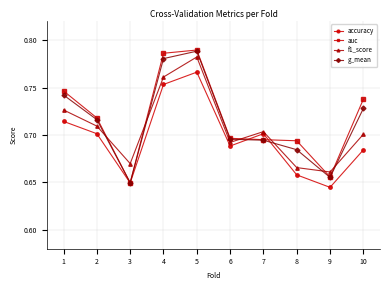

Count the number of data series in this chart.

4